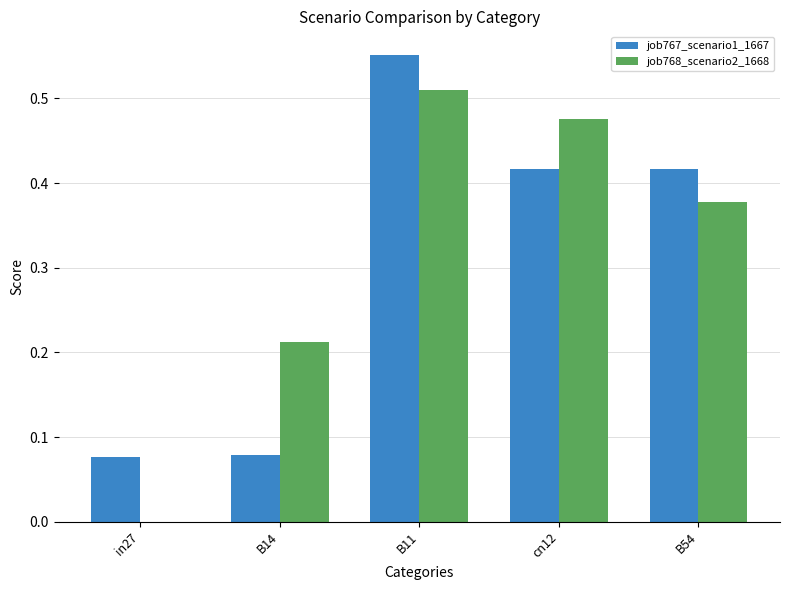

How many job768_scenario2_1668 values are between 0 and 1?

5